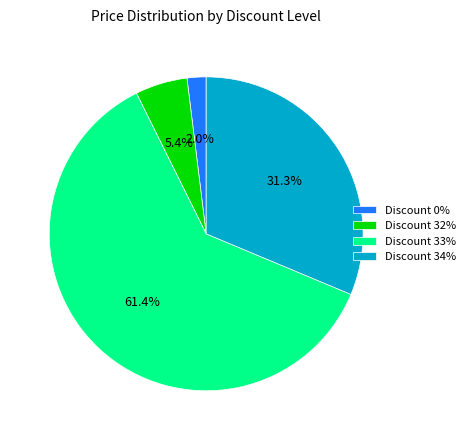

How many segments does this pie chart have?

4